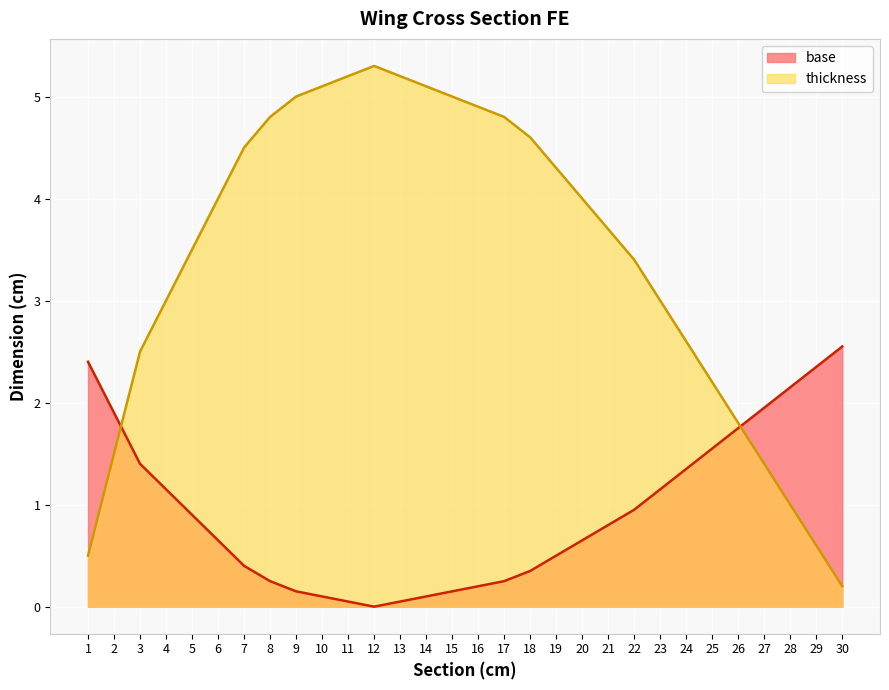

What is the greatest value displayed?

5.3